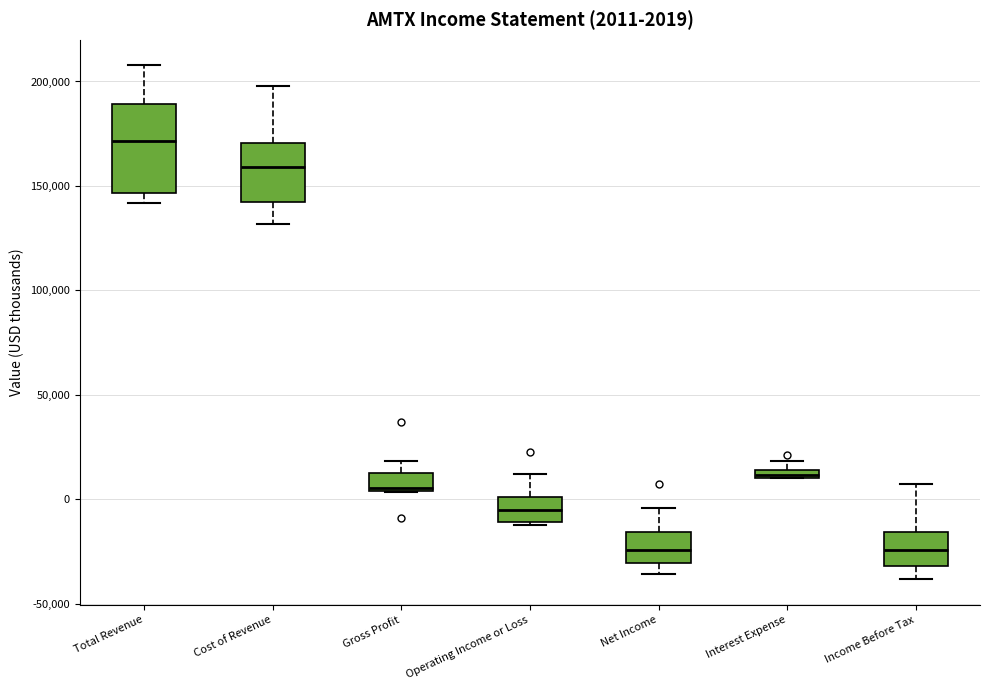

Which box is the tallest, from its lower edge to its upper edge?

Total Revenue